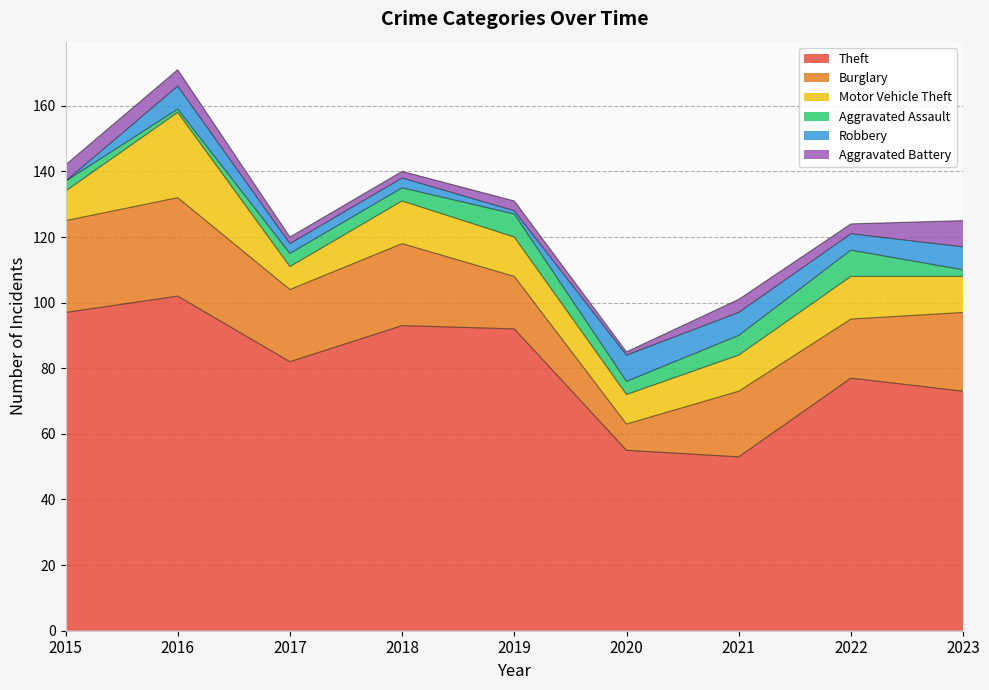

What is the average value of the Burglary series?

21